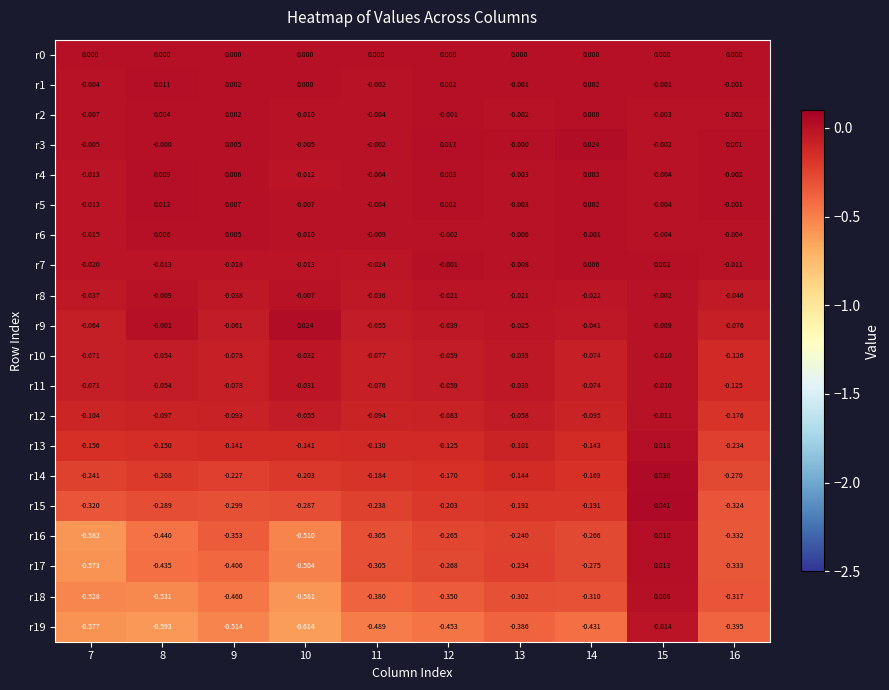

Is the value of r1 at 13 greater than the value of r12 at 10?

Yes